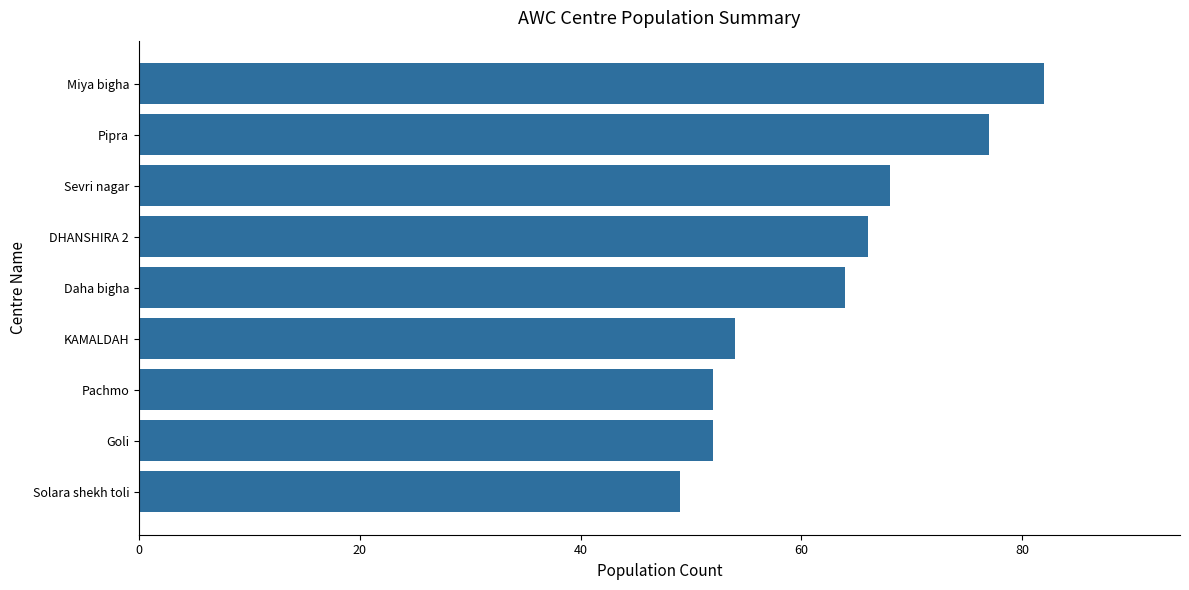

Between Pachmo and Miya bigha, which is larger?

Miya bigha